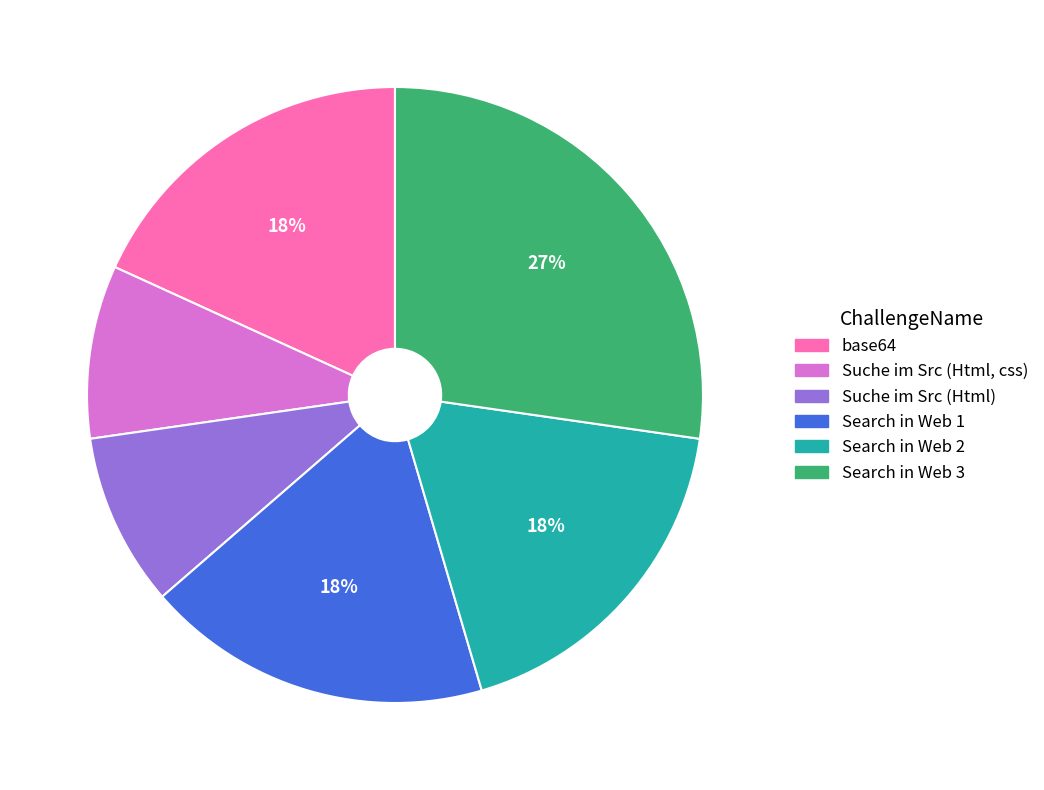

To the nearest percent, what is the difference between the largest and smallest slice percentages?

18%